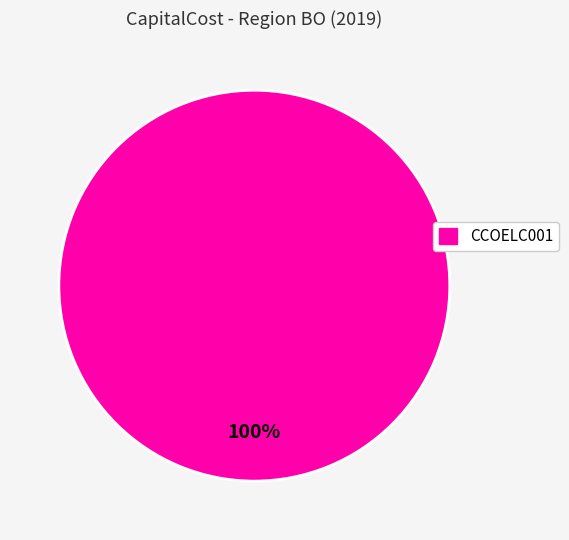

Does any single category account for the majority?

Yes